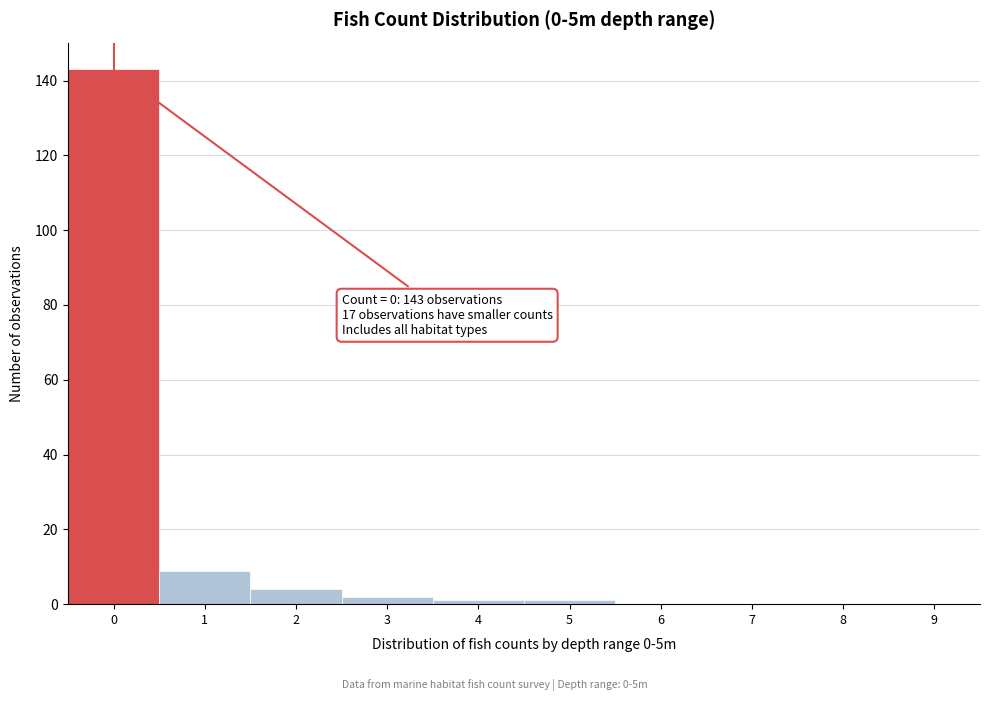

Reading right to left, what are all the values shown in this chart?

9=0	8=0	7=0	6=0	5=1	4=1	3=2	2=4	1=9	0=143